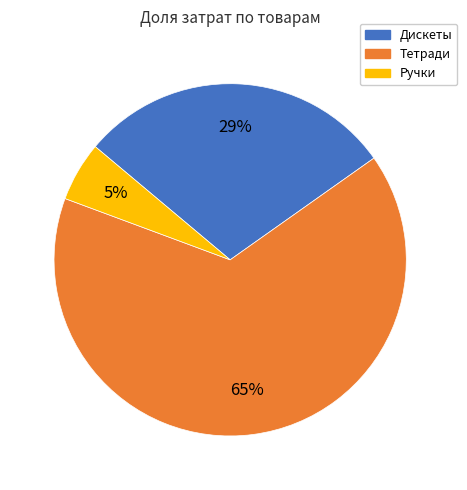

To the nearest percent, what is the average slice percentage?

33%